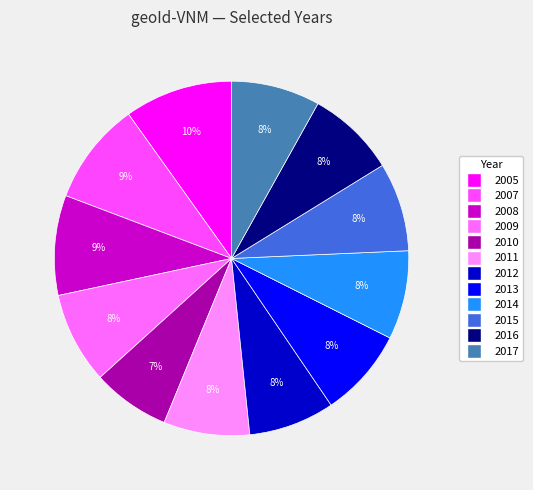

To the nearest percent, what is the combined percentage of 2013 and 2012?

16%